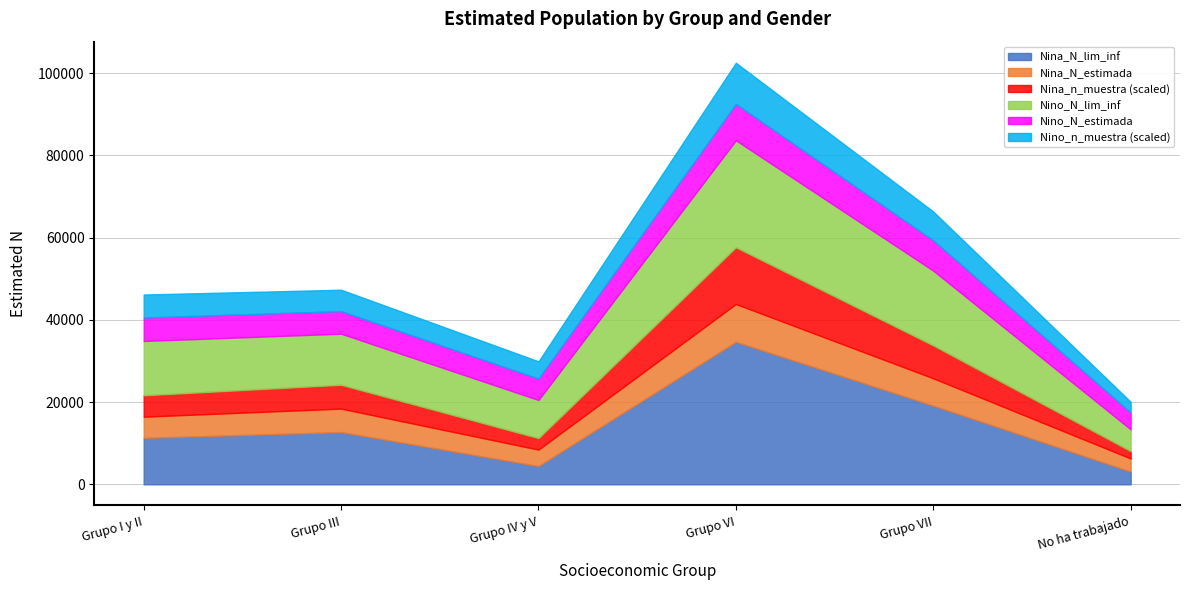

What is the total value across all series at Grupo VII?

66347